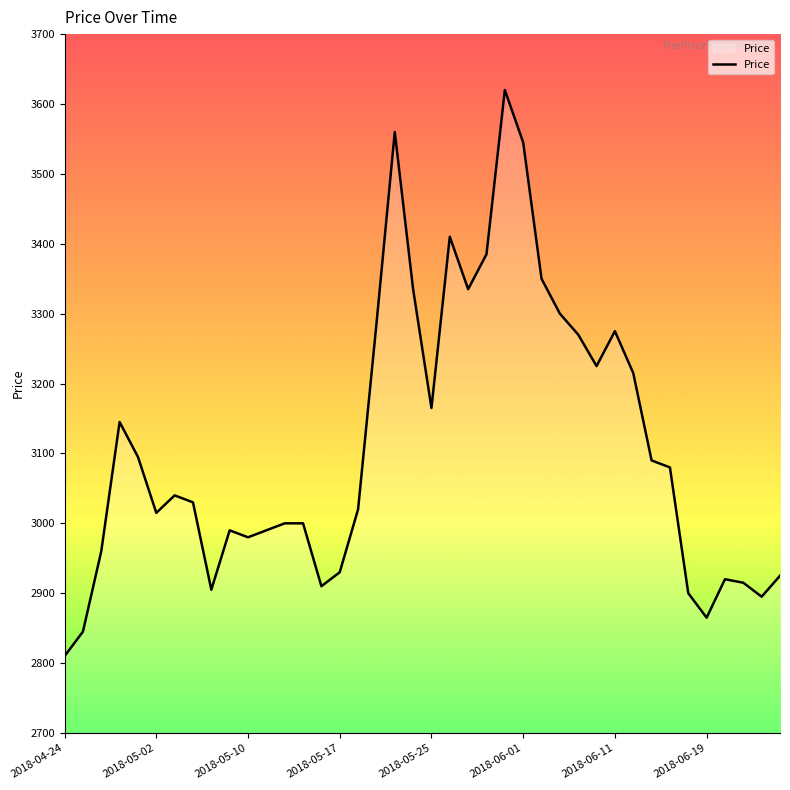

Which label corresponds to the smallest value in the chart?

2018-04-24